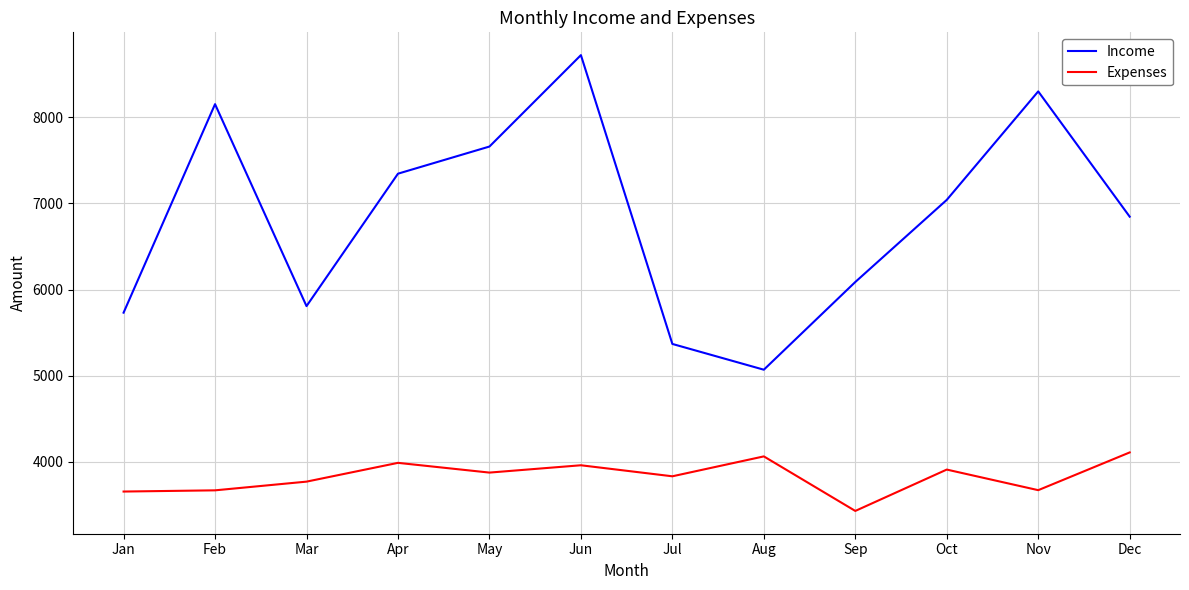

Read the Income value at Dec.

6846